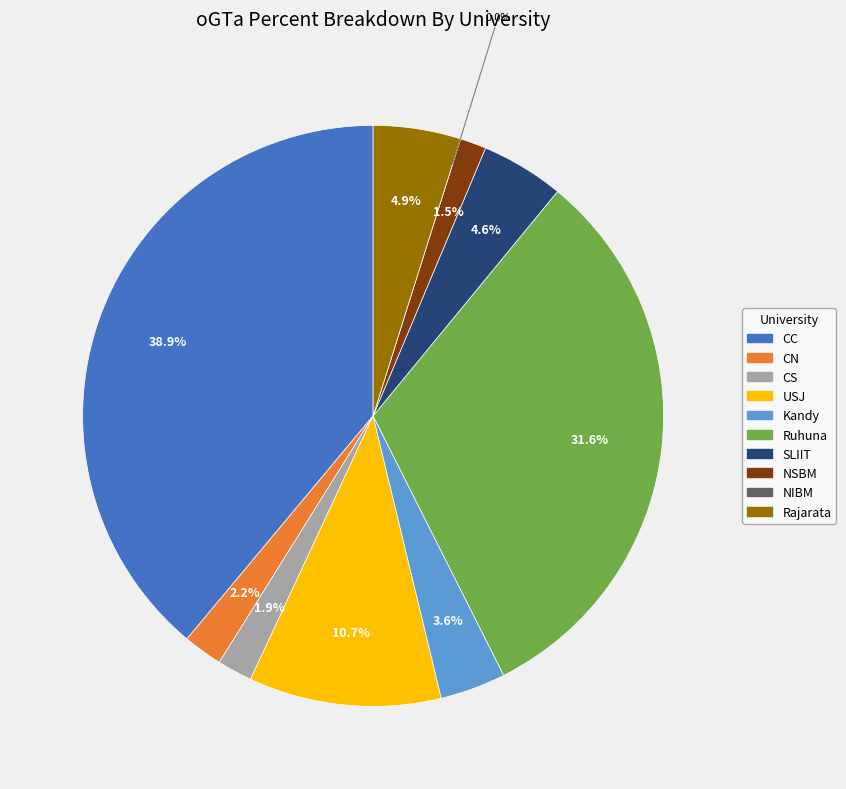

Is there a majority slice in this chart?

No